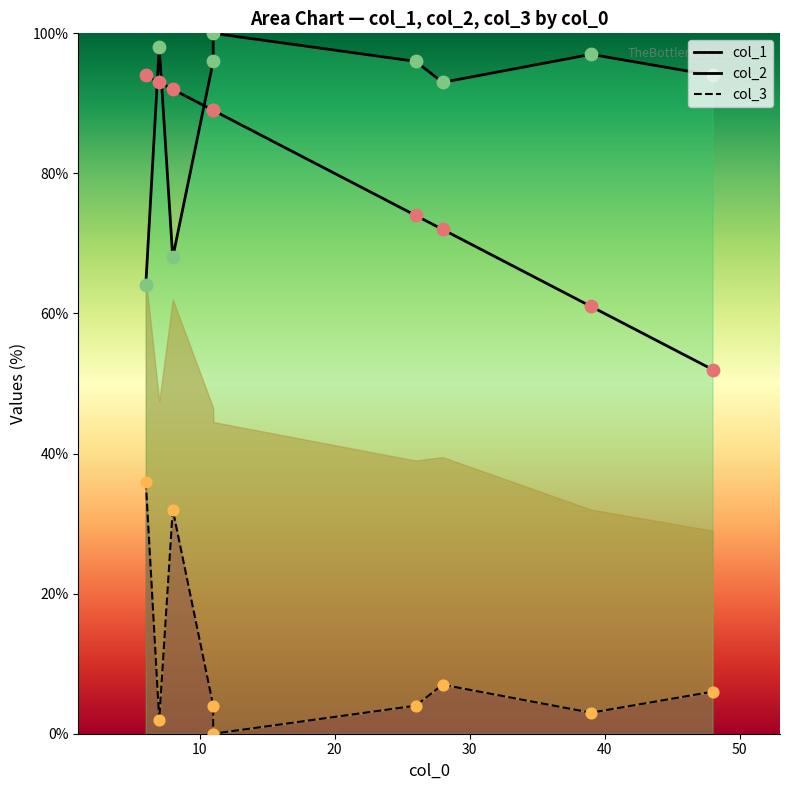

Is the value of col_3 at 26 greater than the value of col_2 at 7?

No